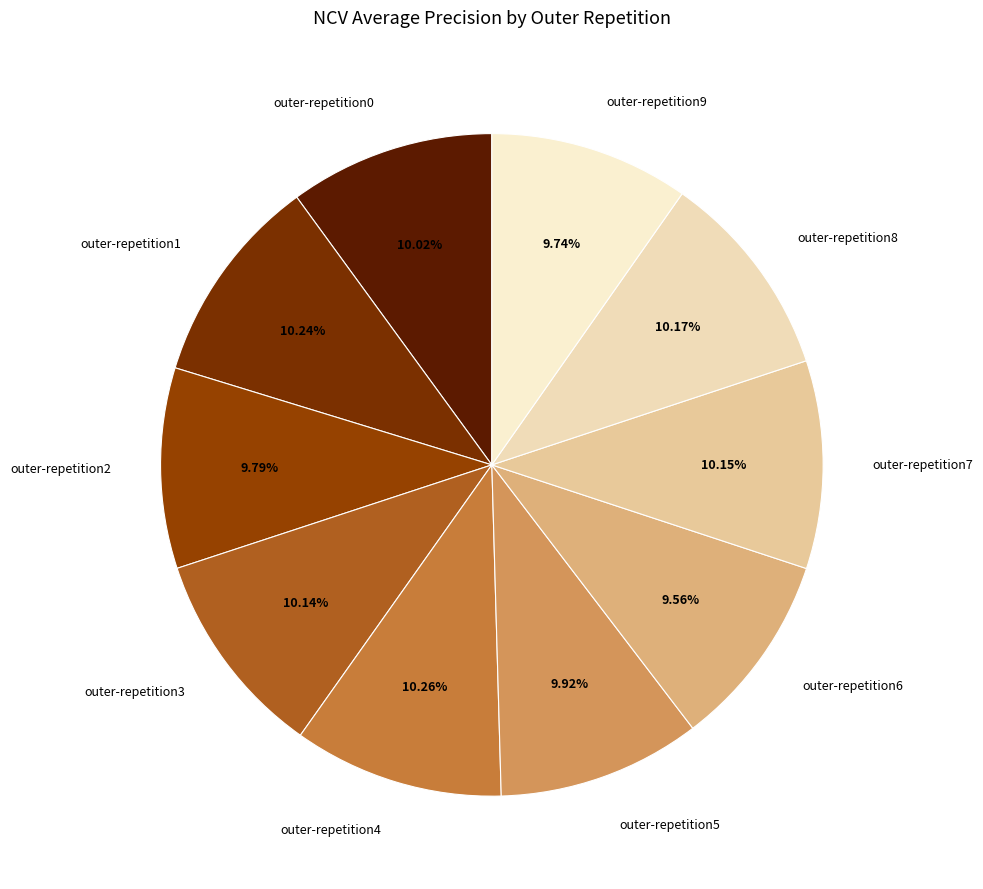

Is the sum of outer-repetition5 and outer-repetition1 greater than half?

No